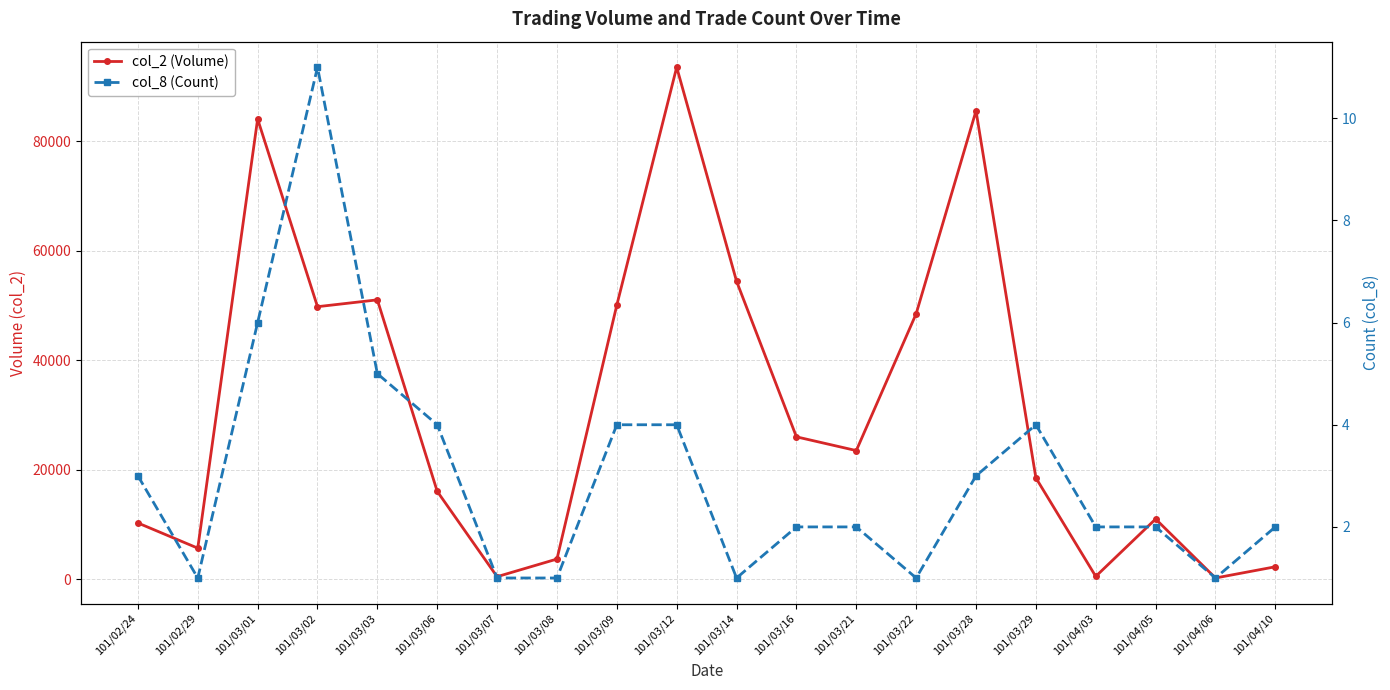

What is the sum of all col_8 (Count) values?

60